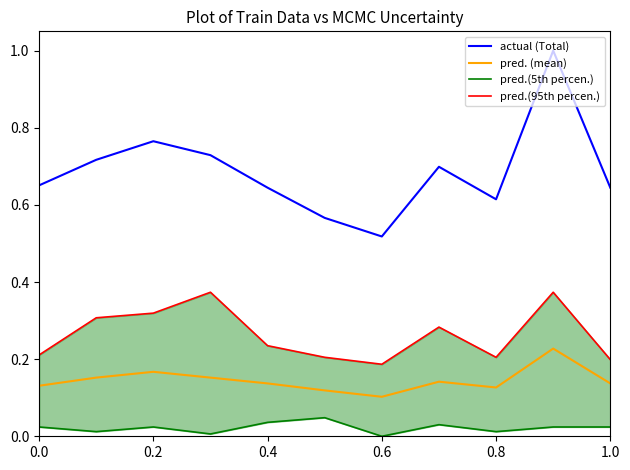

True or false: actual (Total) and pred. (mean) intersect in this chart.

False